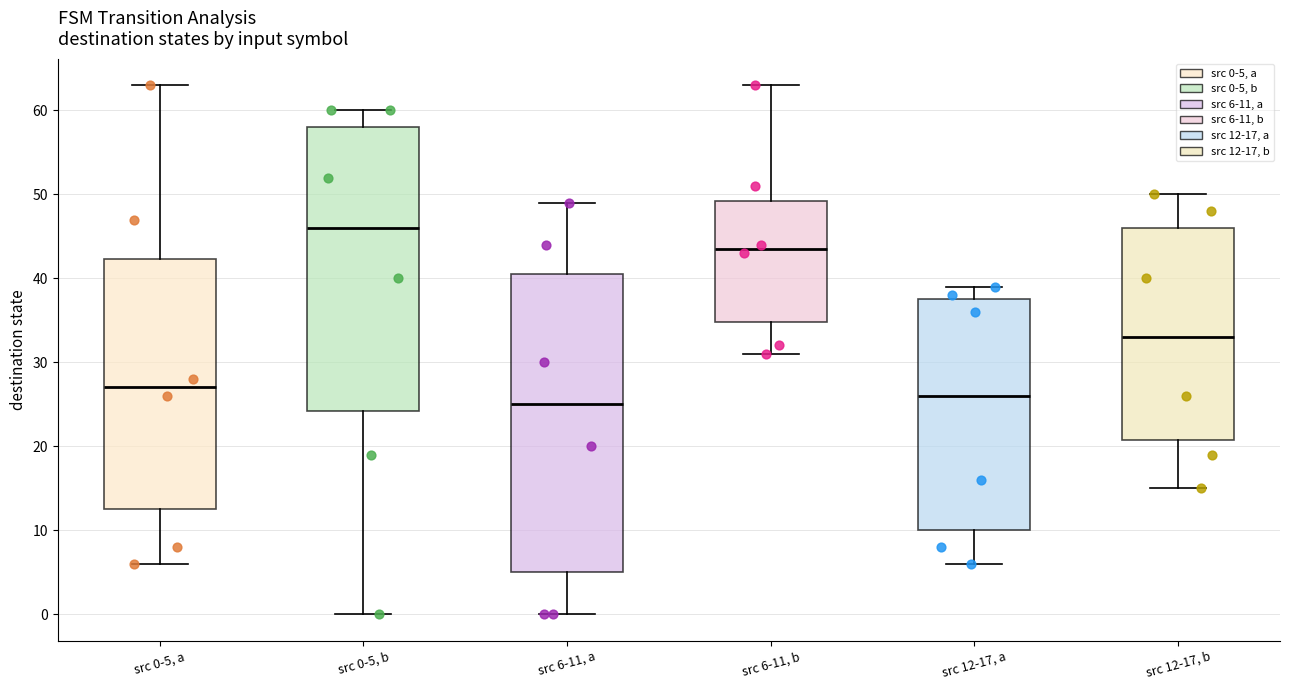

Which box is the tallest, from its lower edge to its upper edge?

src 6-11, a